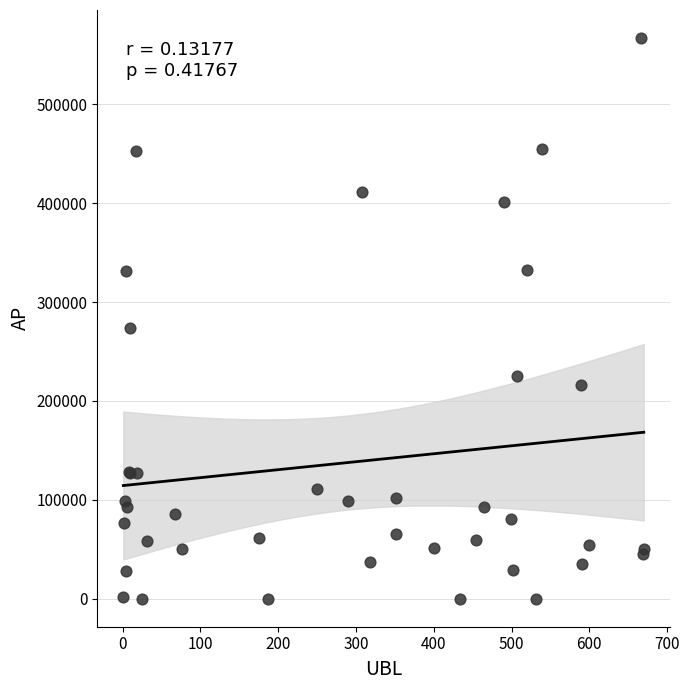

What Y value in the scatter plot is closest to 283600?

273556